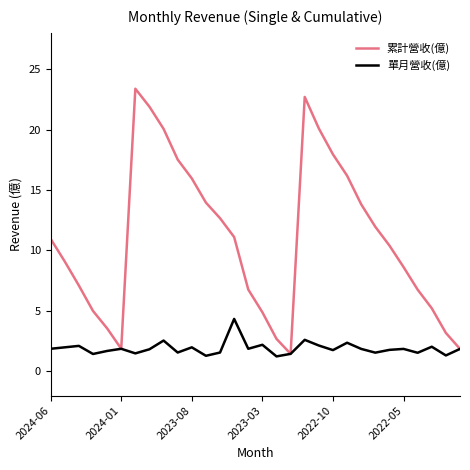

What is the minimum value shown in the chart?

1.2